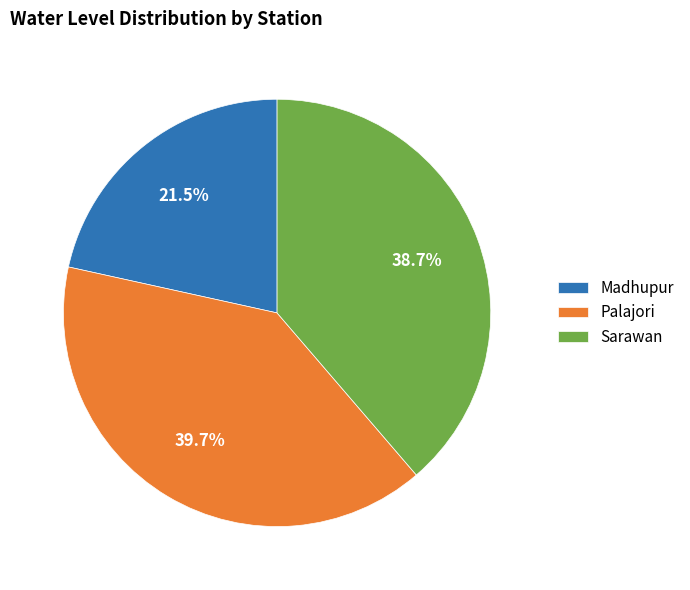

To the nearest percent, what is the combined percentage of Sarawan and Palajori?

78%